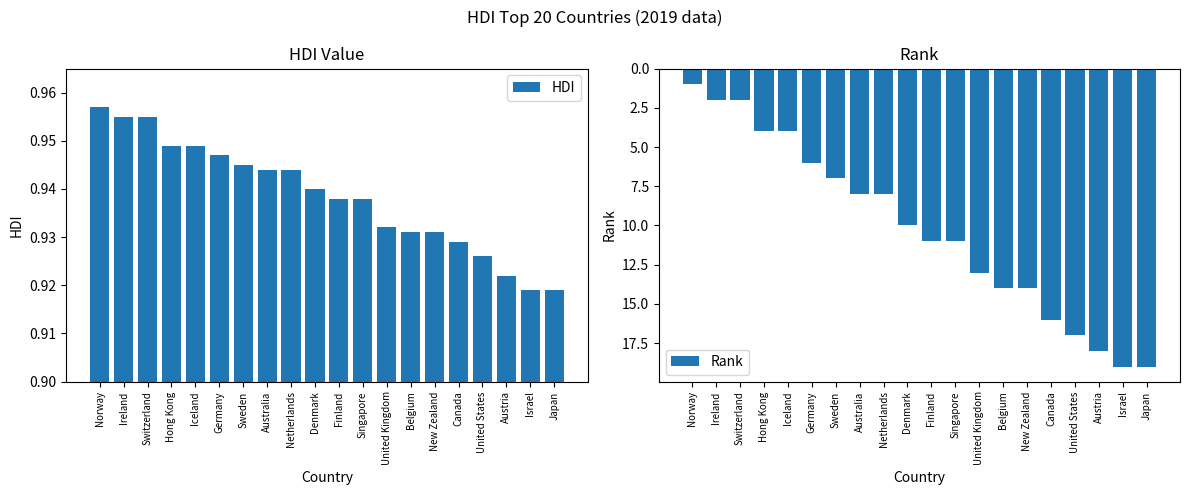

What is the maximum value for Rank?

19